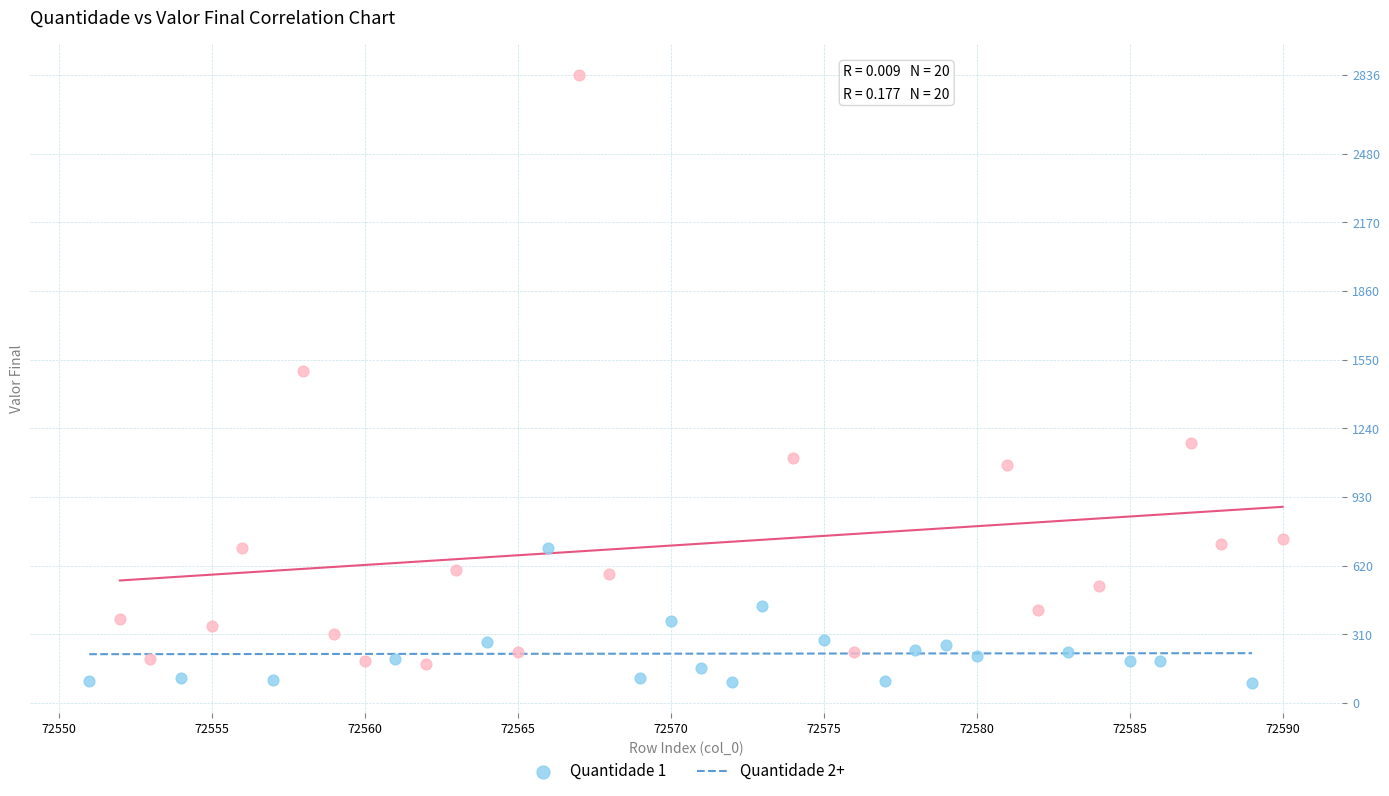

Which series reaches the minimum Y coordinate?

Quantidade 1